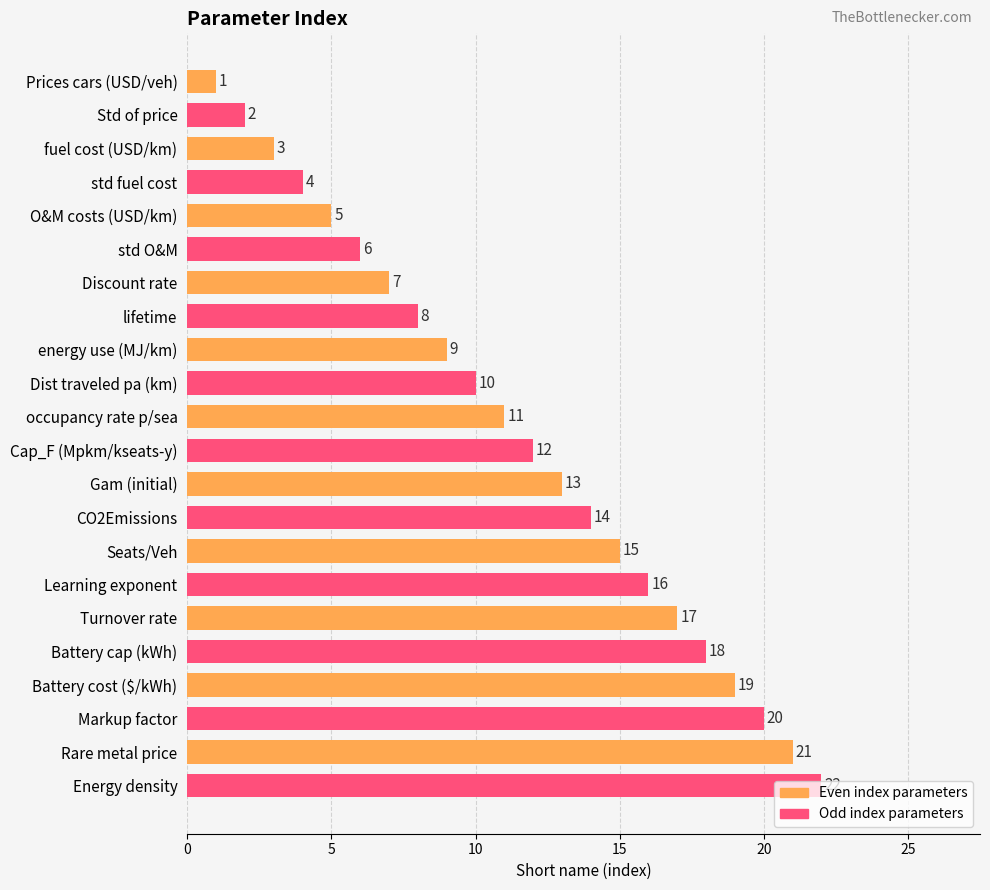

What is the maximum value shown in the chart?

22